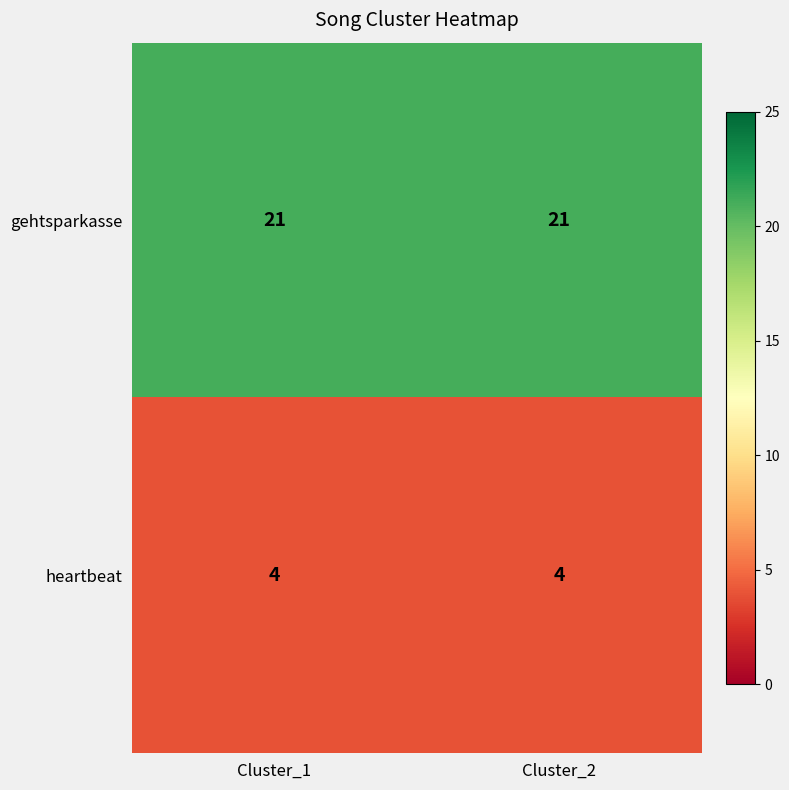

At Cluster_1, list the series in order from smallest to largest.

heartbeat, gehtsparkasse